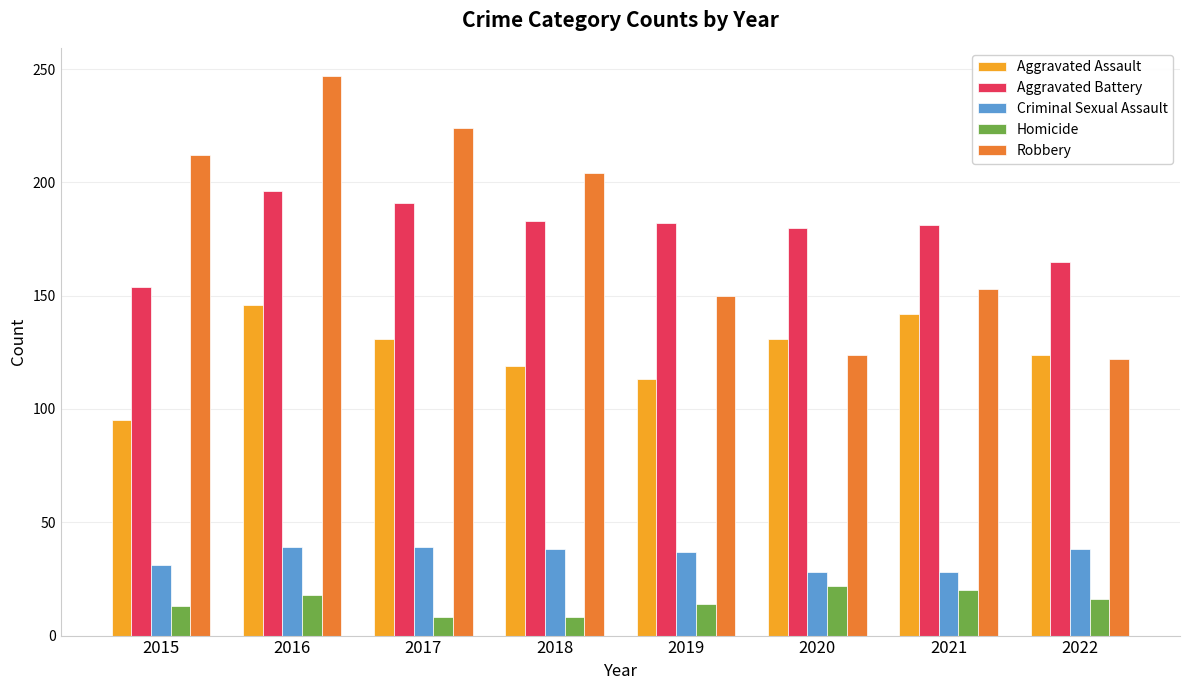

What is the spread (max minus min) of values at 2016?

229